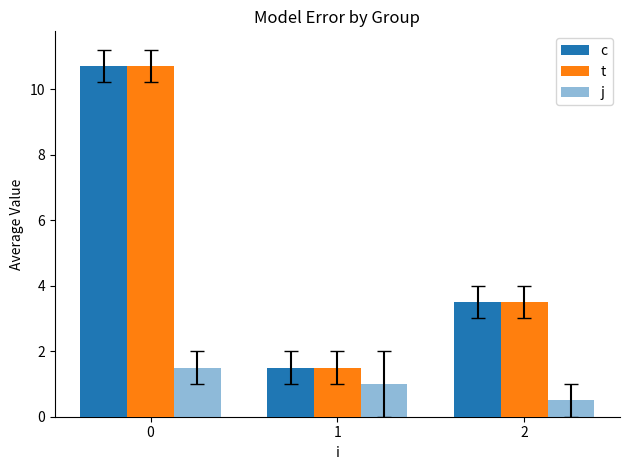

How many data points does each series have?

3